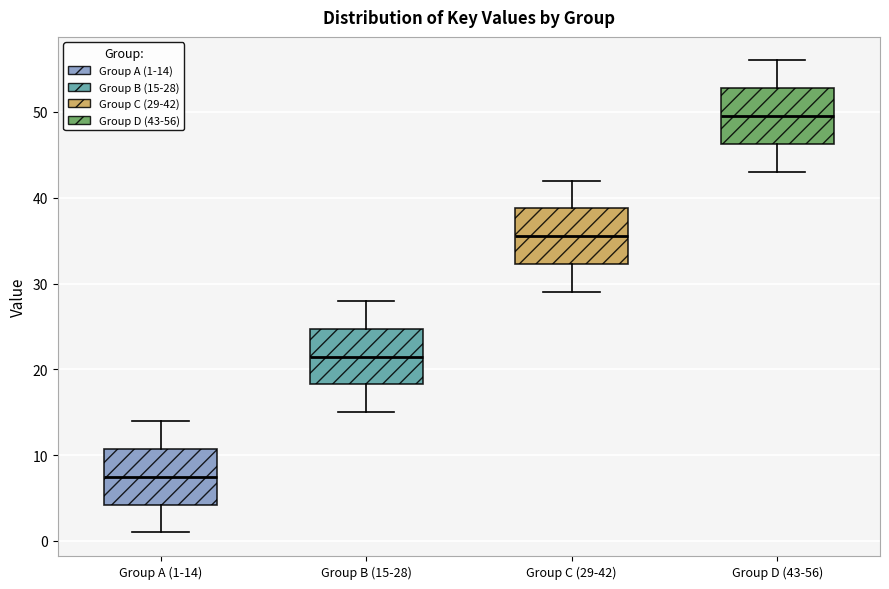

Reading left to right, transcribe this box plot: for each box, give where its median line is, the range the box spans, and where its two whiskers end, as read against the y-axis. The values are not printed on the chart, so give them approximately, as read against the axis.

Group A (1-14): median 8, box 4 to 11, whiskers 1 to 14
Group B (15-28): median 22, box 18 to 25, whiskers 15 to 28
Group C (29-42): median 36, box 32 to 39, whiskers 29 to 42
Group D (43-56): median 50, box 46 to 53, whiskers 43 to 56